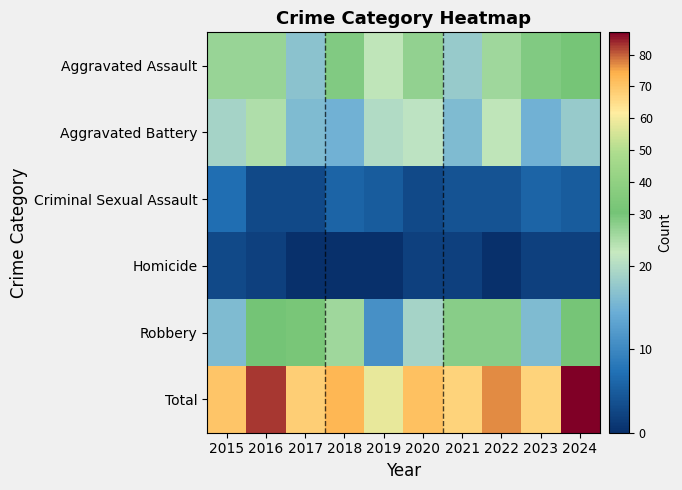

Reading right to left, extract all data points from this chart.

Aggravated Assault: 2024=31	2023=28	2022=24	2021=18	2020=26	2019=22	2018=28	2017=17	2016=25	2015=25
Aggravated Battery: 2024=18	2023=15	2022=22	2021=16	2020=21	2019=20	2018=15	2017=16	2016=23	2015=19
Criminal Sexual Assault: 2024=5	2023=6	2022=4	2021=4	2020=3	2019=5	2018=6	2017=3	2016=3	2015=7
Homicide: 2024=2	2023=2	2022=0	2021=2	2020=2	2019=0	2018=0	2017=0	2016=2	2015=3
Robbery: 2024=31	2023=16	2022=27	2021=27	2020=19	2019=11	2018=24	2017=32	2016=30	2015=16
Total: 2024=87	2023=67	2022=77	2021=67	2020=71	2019=58	2018=73	2017=68	2016=83	2015=70